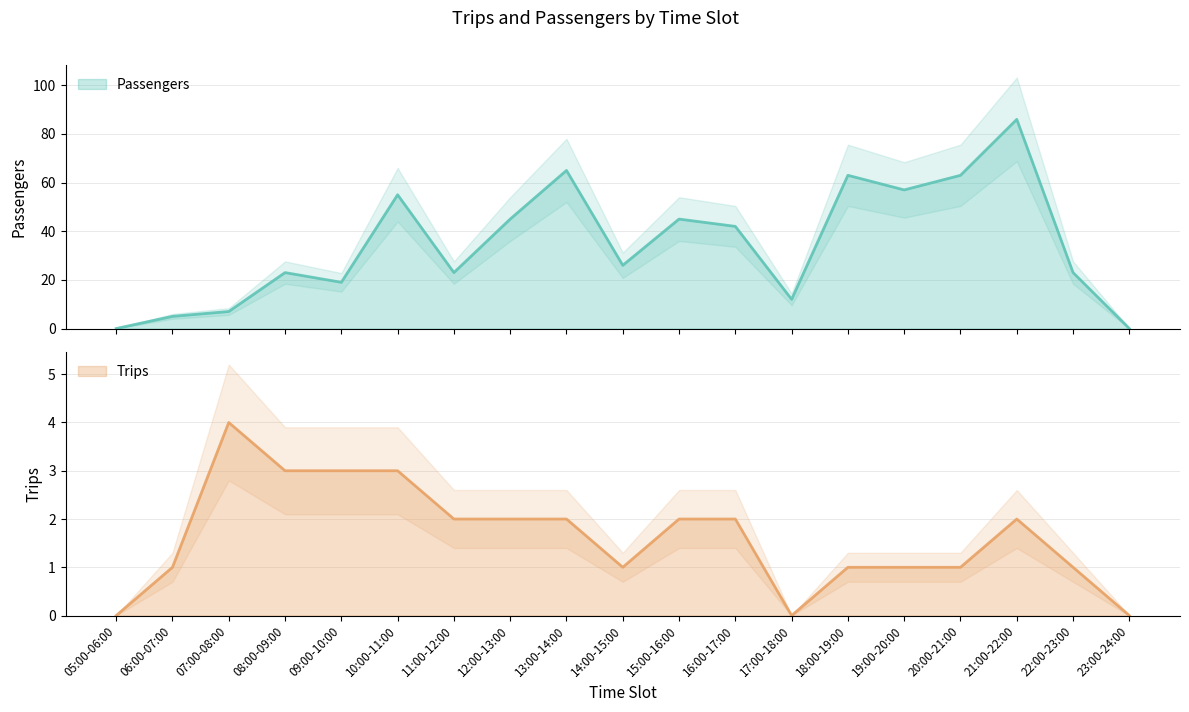

Which series has the largest total across all categories?

Passengers